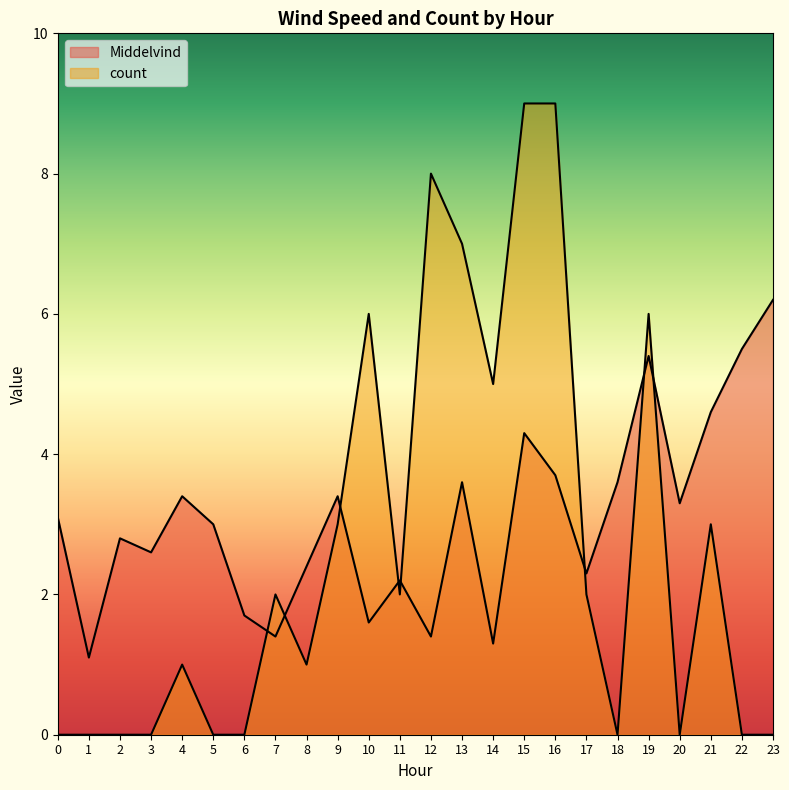

Rank the series by their maximum value, from highest to lowest.

count, Middelvind